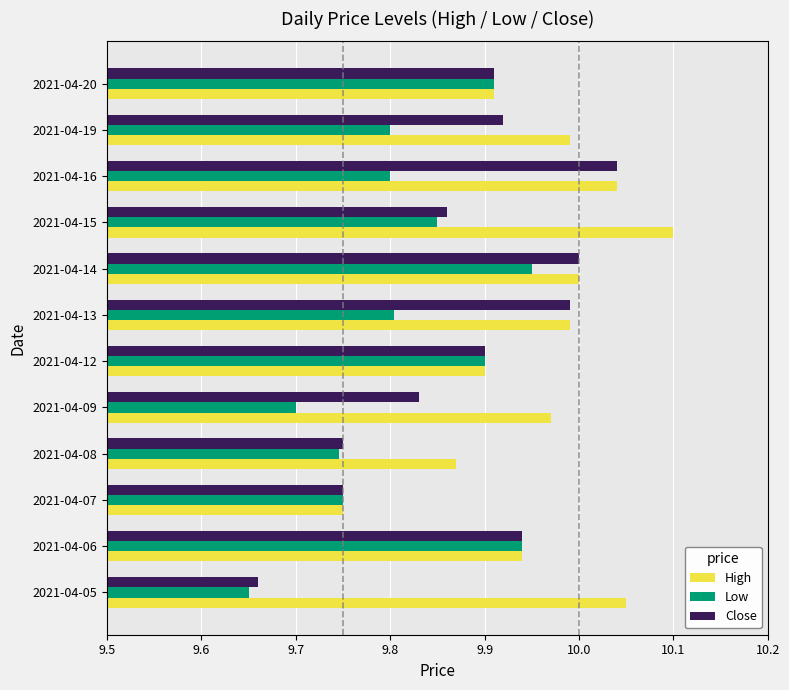

The Close series shows 9.9 at 2021-04-12. True or false?

True